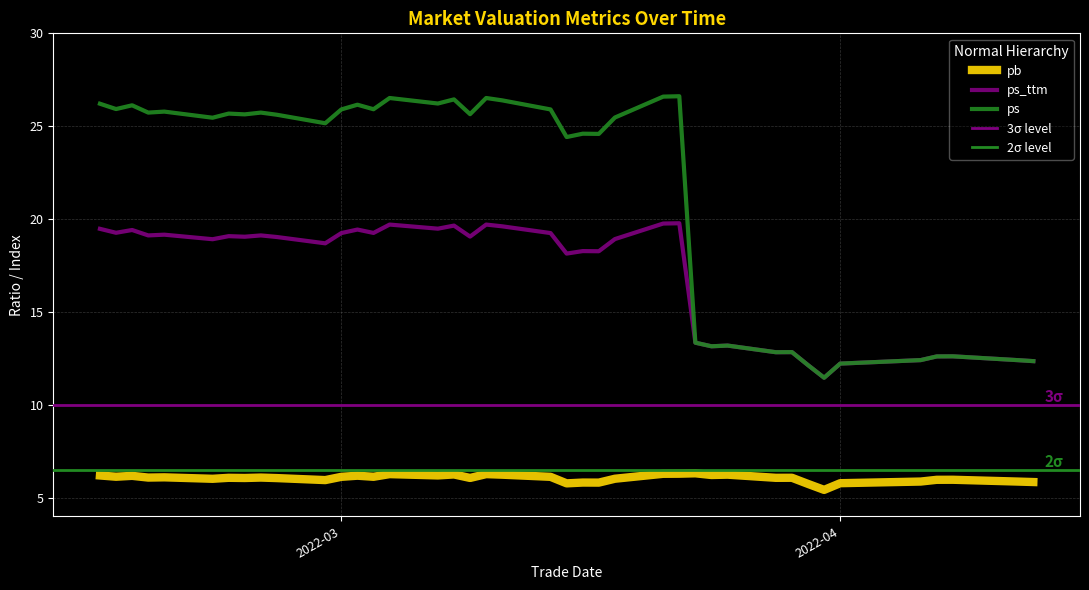

Which series has the largest total across all categories?

ps